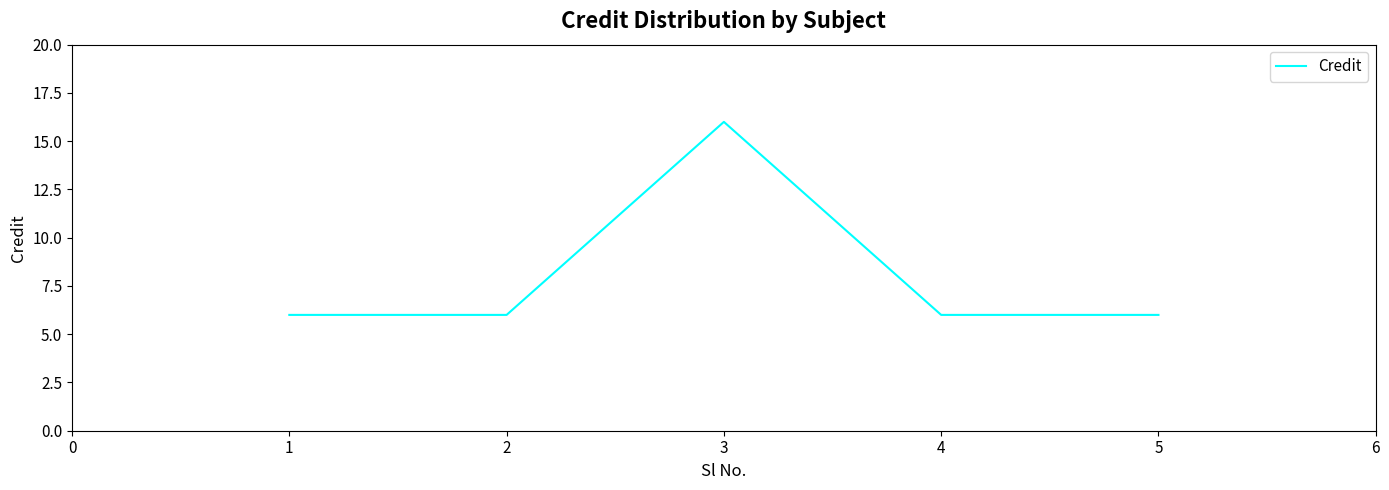

What is the smallest value displayed?

6